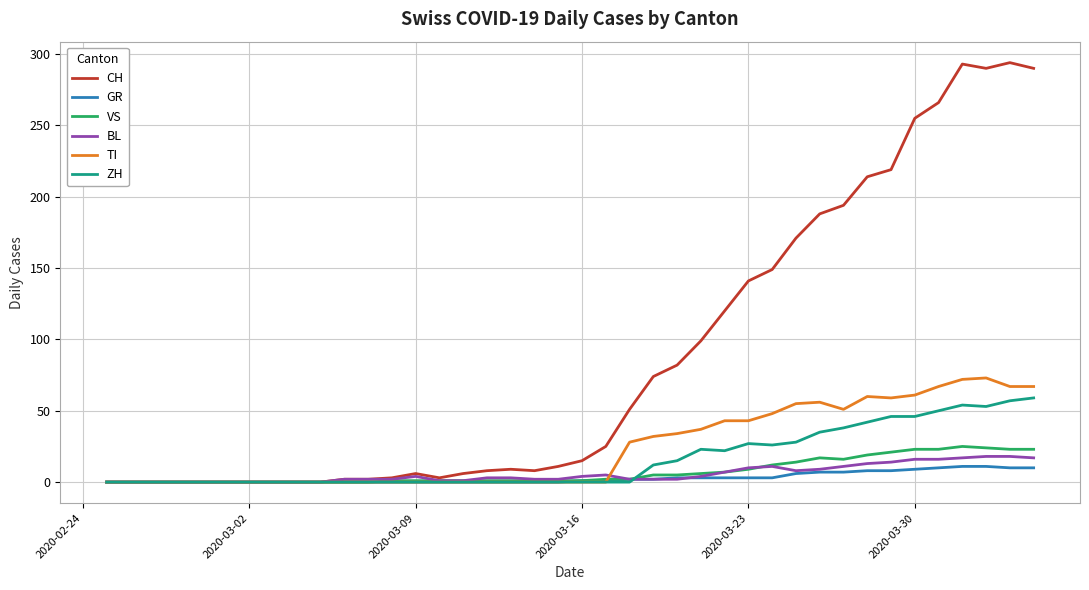

What is the maximum value shown in the chart?

294